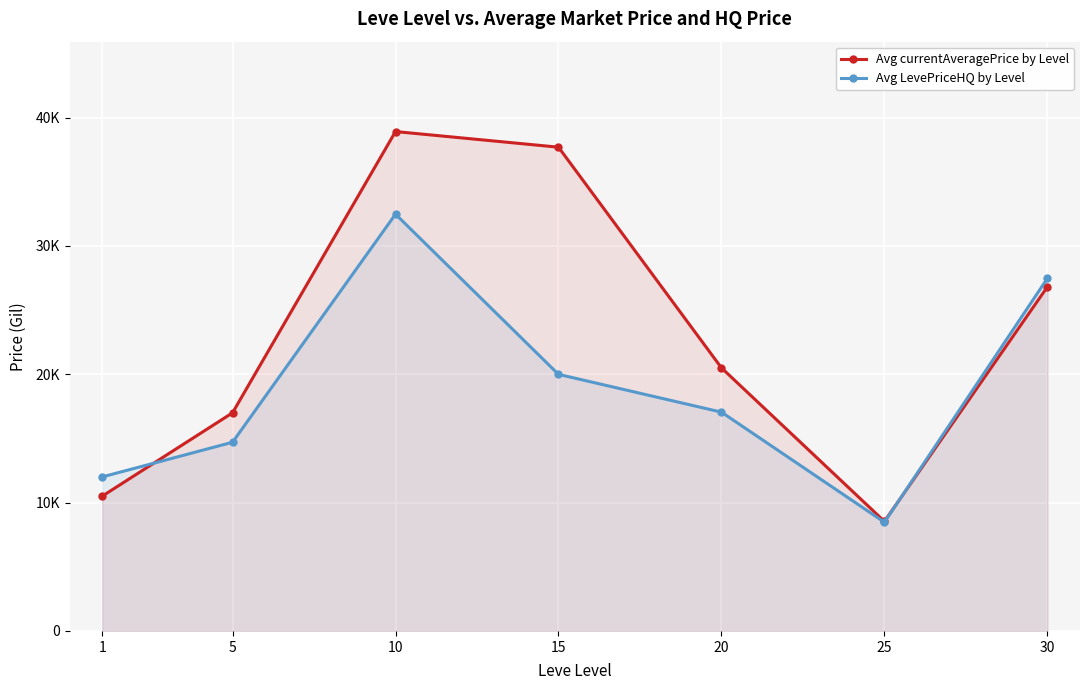

Is it true that Avg LevePriceHQ by Level equals 17492 at 30?

False